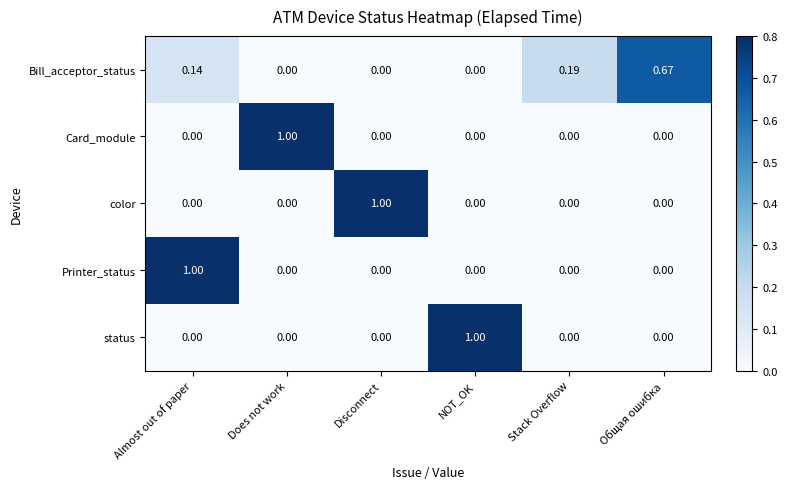

At which category is the sum across all series the highest?

Almost out of paper